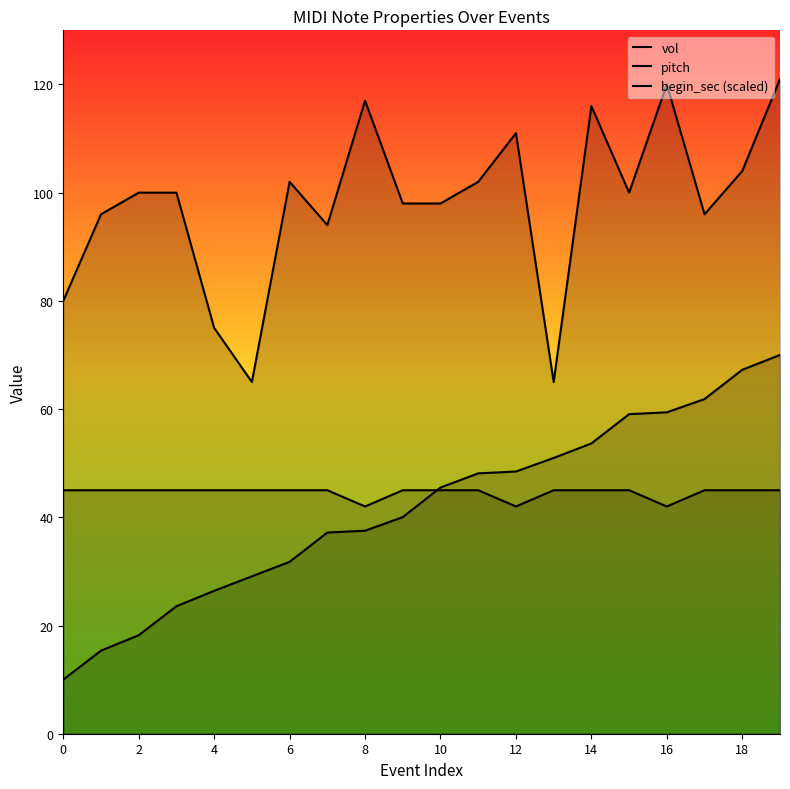

Reading right to left, list all the values displayed in this chart.

vol: 121.0	104.0	96.0	120.0	100.0	116.0	65.0	111.0	102.0	98.0	98.0	117.0	94.0	102.0	65.0	75.0	100.0	100.0	96.0	80.0
pitch: 45.0	45.0	45.0	42.0	45.0	45.0	45.0	42.0	45.0	45.0	45.0	42.0	45.0	45.0	45.0	45.0	45.0	45.0	45.0	45.0
begin_sec (scaled): 70.0	67.3	61.9	59.4	59.1	53.6	51.0	48.5	48.1	45.5	40.0	37.5	37.2	31.8	29.1	26.4	23.6	18.2	15.4	10.0